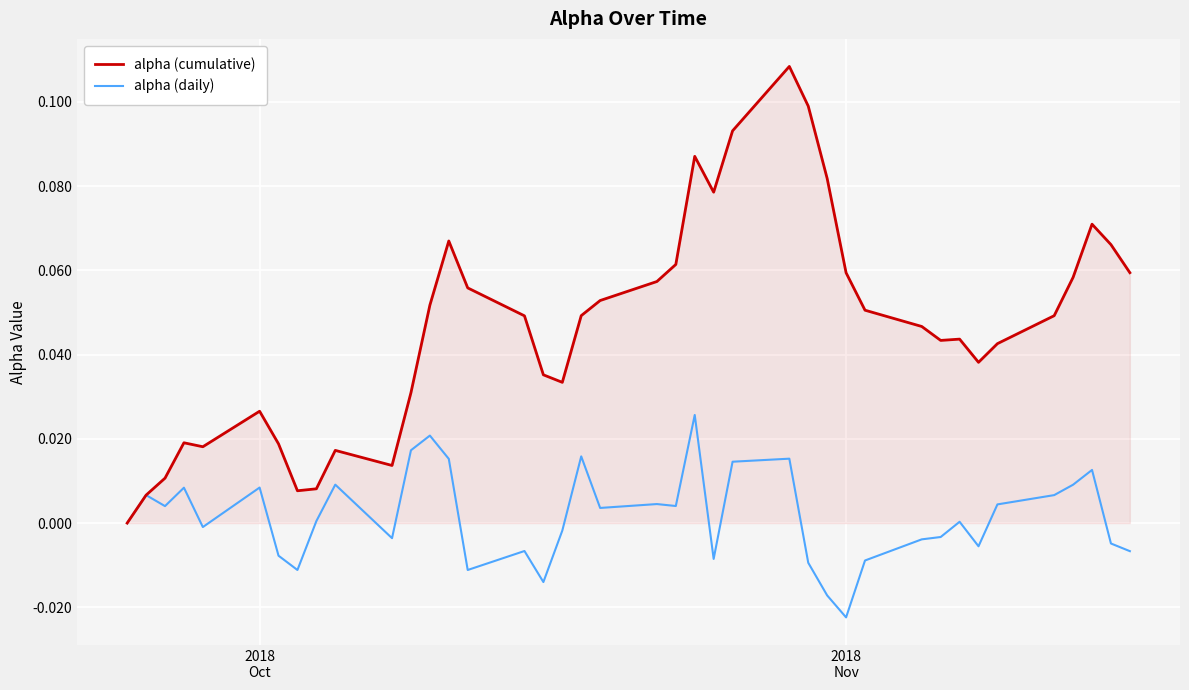

Rank the series by their maximum value, from highest to lowest.

alpha (cumulative), alpha (daily)